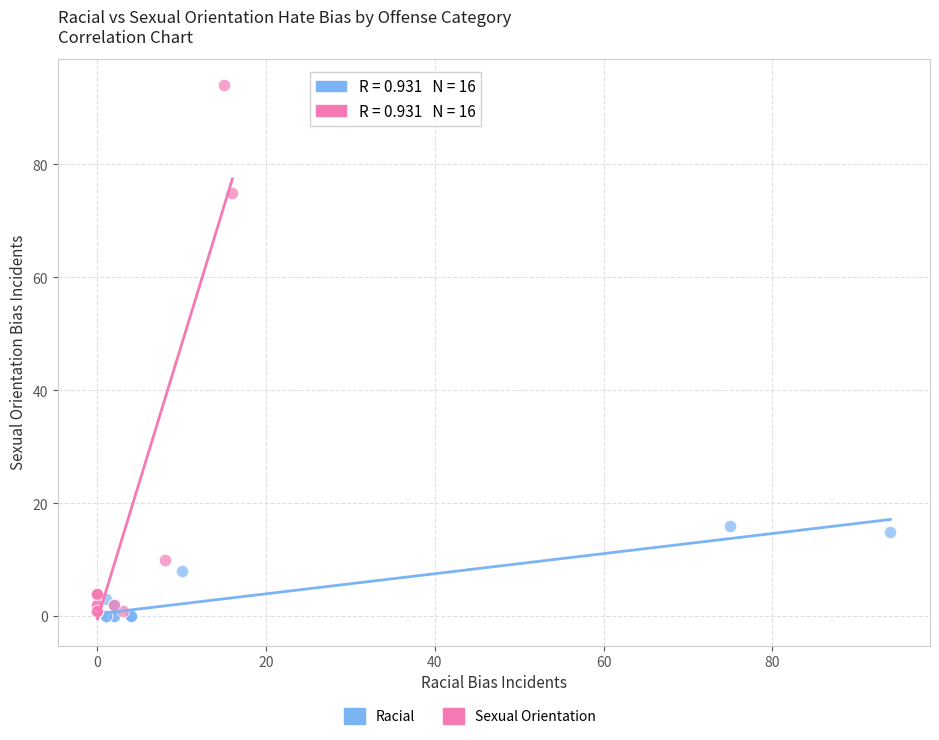

Which series reaches the maximum Y coordinate?

Sexual Orientation